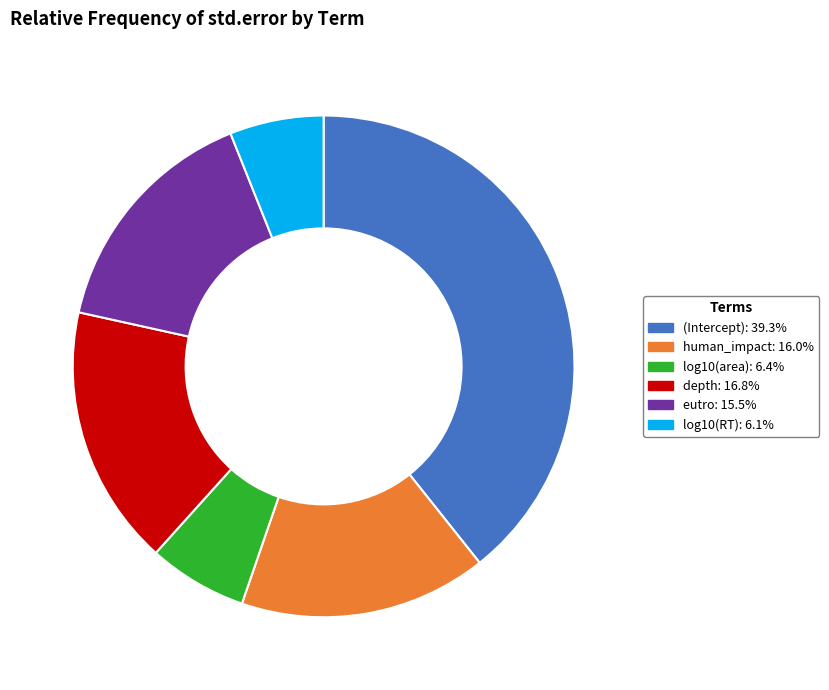

Is (Intercept) the majority of the pie?

No